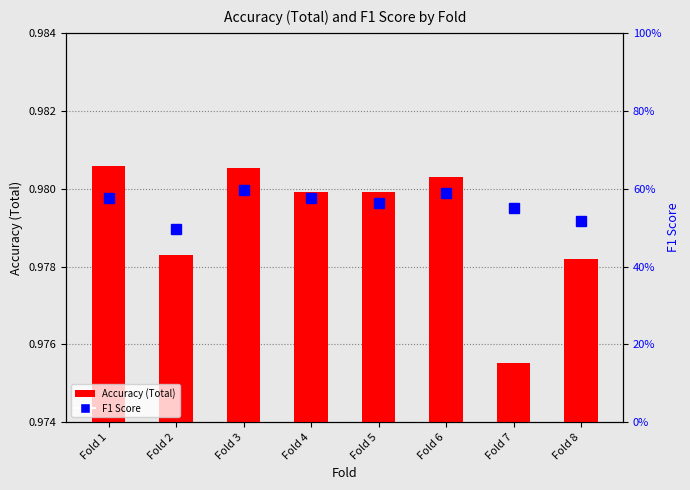

At which label is Accuracy (Total) closest to 0?

Fold 7